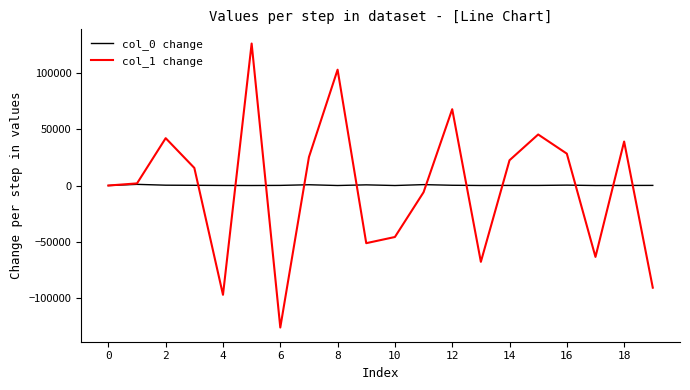

What is the smallest value displayed?

-126490